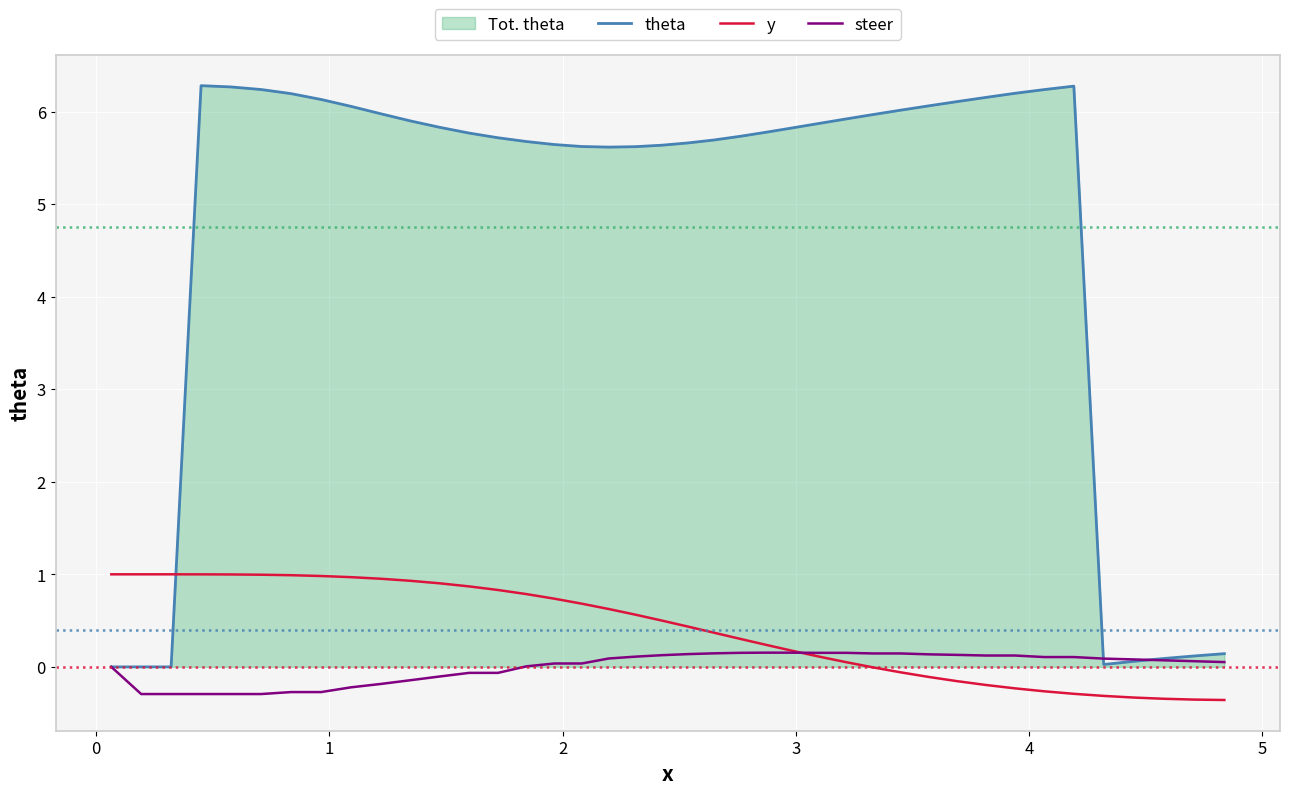

Which series has the largest total across all categories?

theta